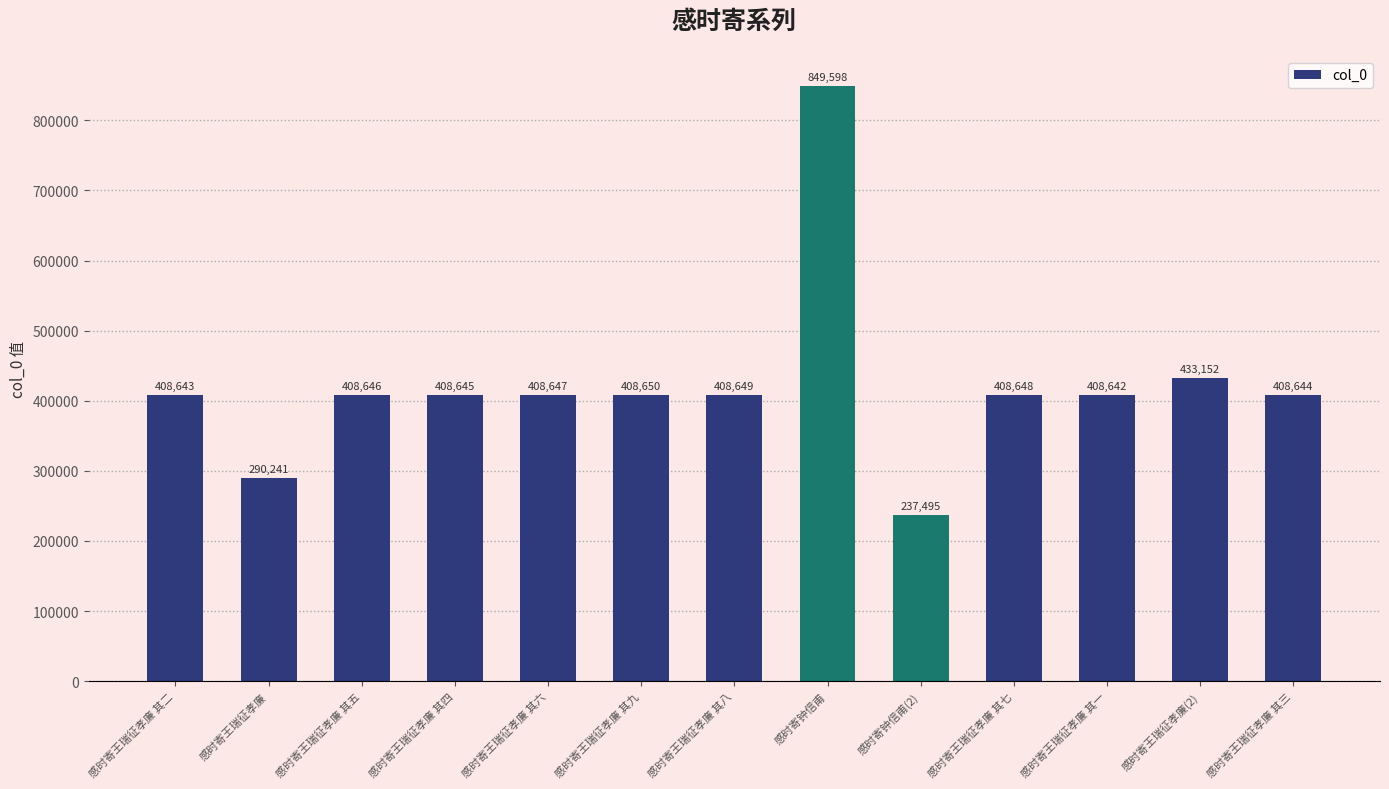

Reading right to left, extract all data points from this chart.

408644	433152	408642	408648	237495	849598	408649	408650	408647	408645	408646	290241	408643